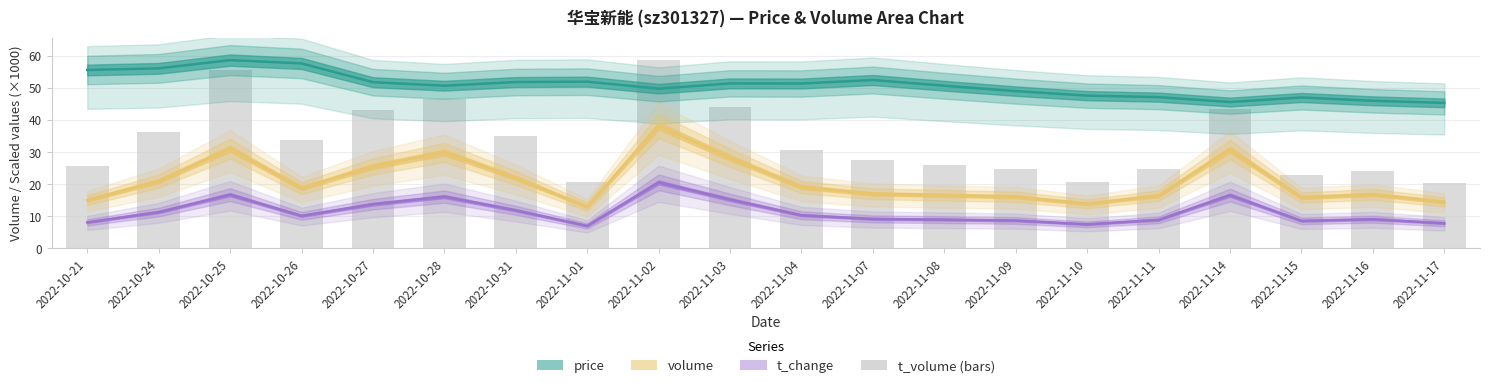

Is it true that t_volume (×1000) equals 26.1 at 2022-11-08?

True